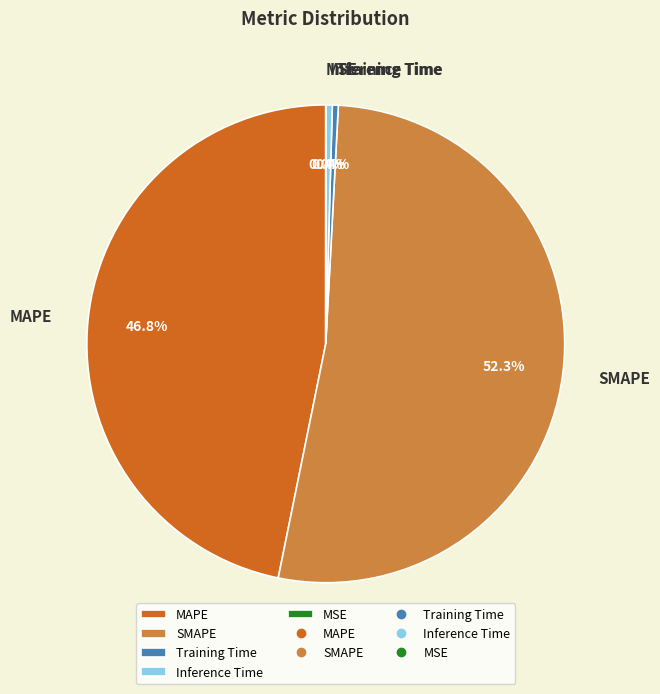

Is the sum of Inference Time and SMAPE greater than half?

Yes